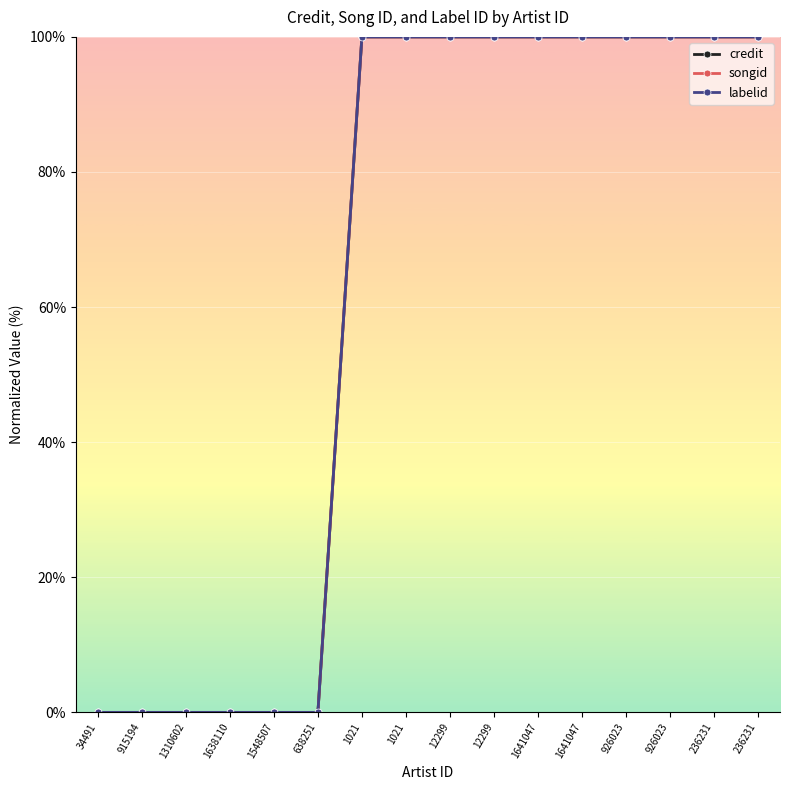

Rank the series by their maximum value, from highest to lowest.

credit, songid, labelid